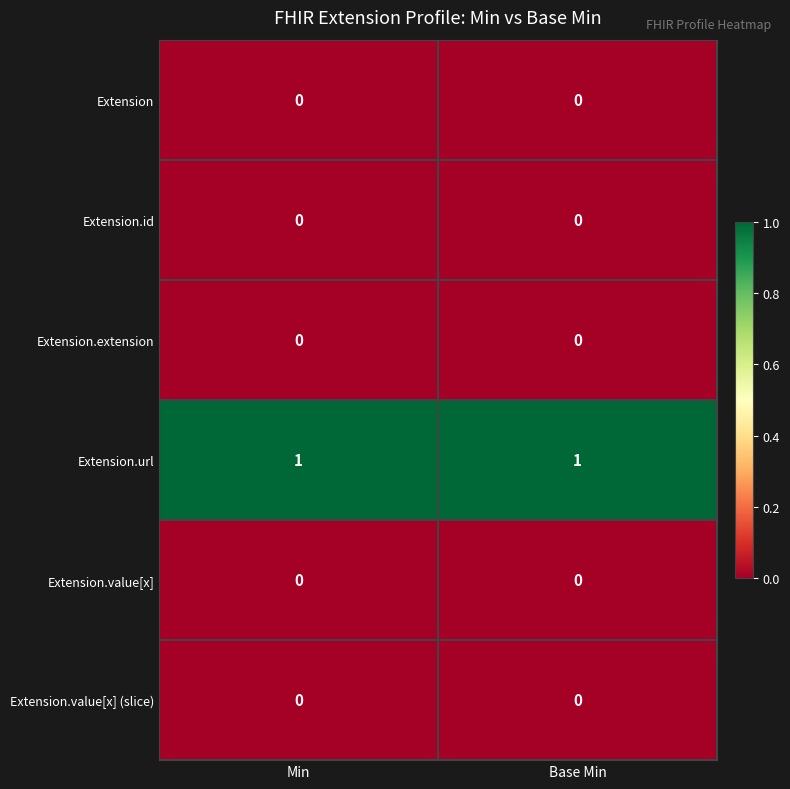

What is the difference between the highest and lowest values at Min?

1